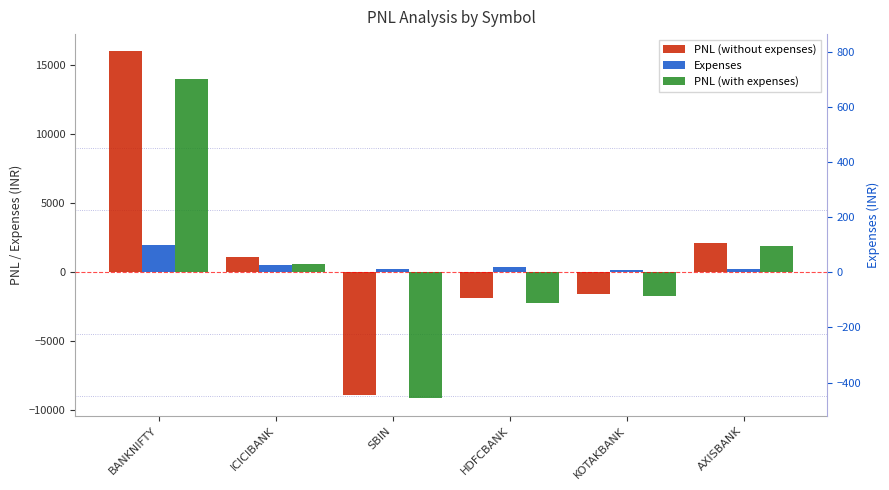

How many groups of bars are there?

6